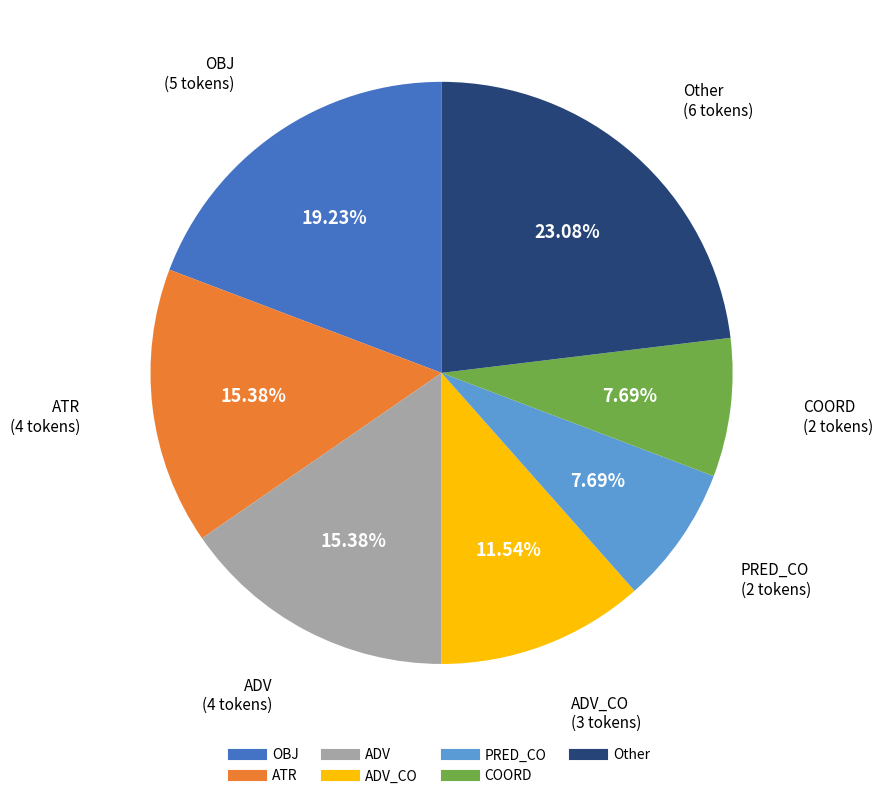

Does any single category account for the majority?

No